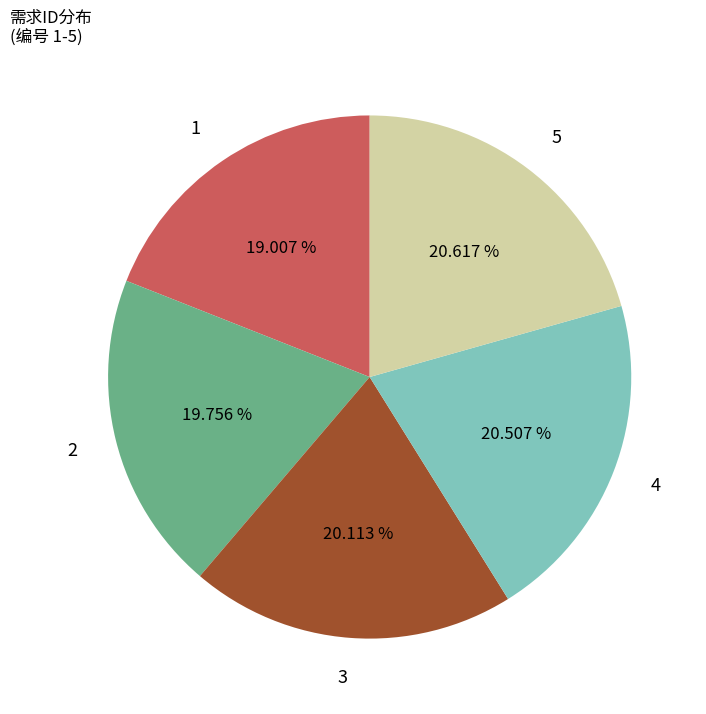

To the nearest percent, what is the average slice percentage?

20%